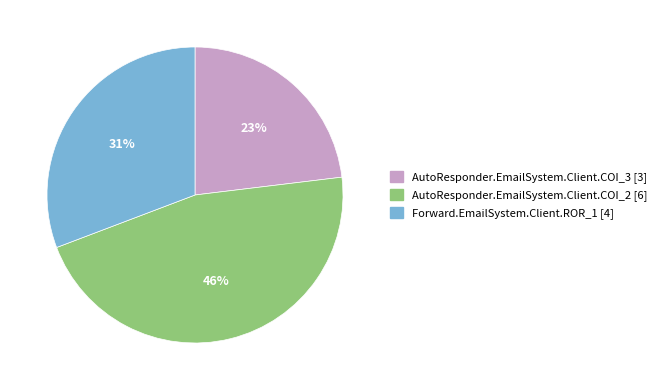

To the nearest percent, what is the average slice percentage?

33%